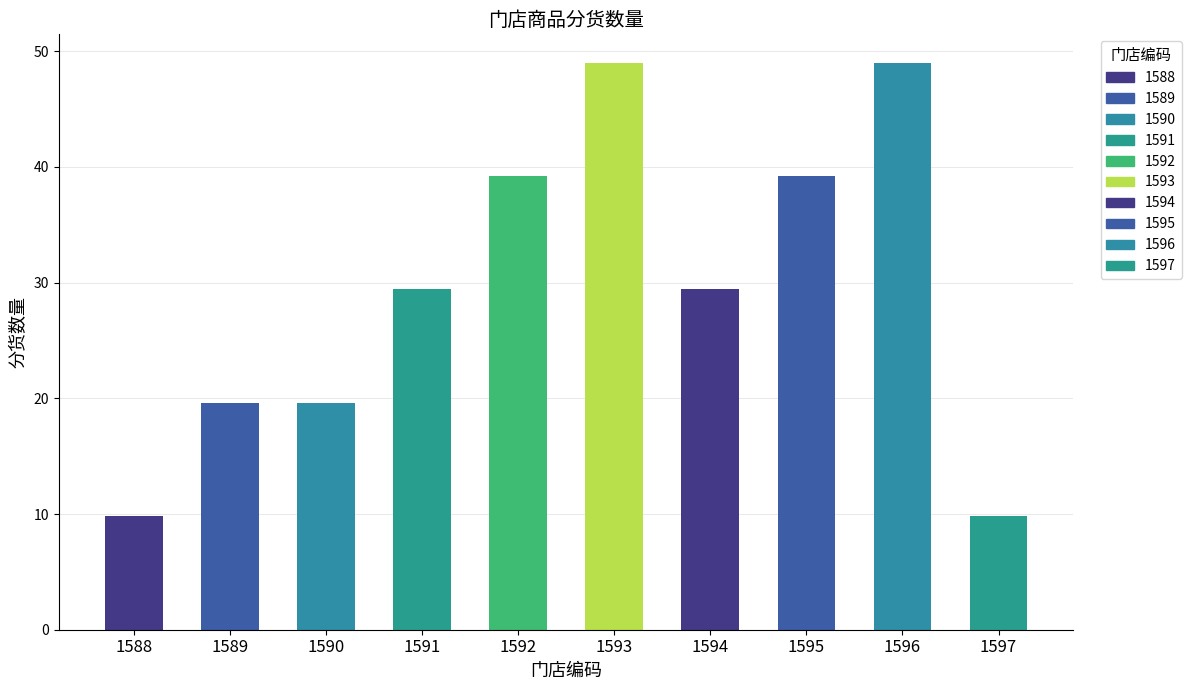

Approximately how many times larger is the value at 1591 compared to 1597?

3.0